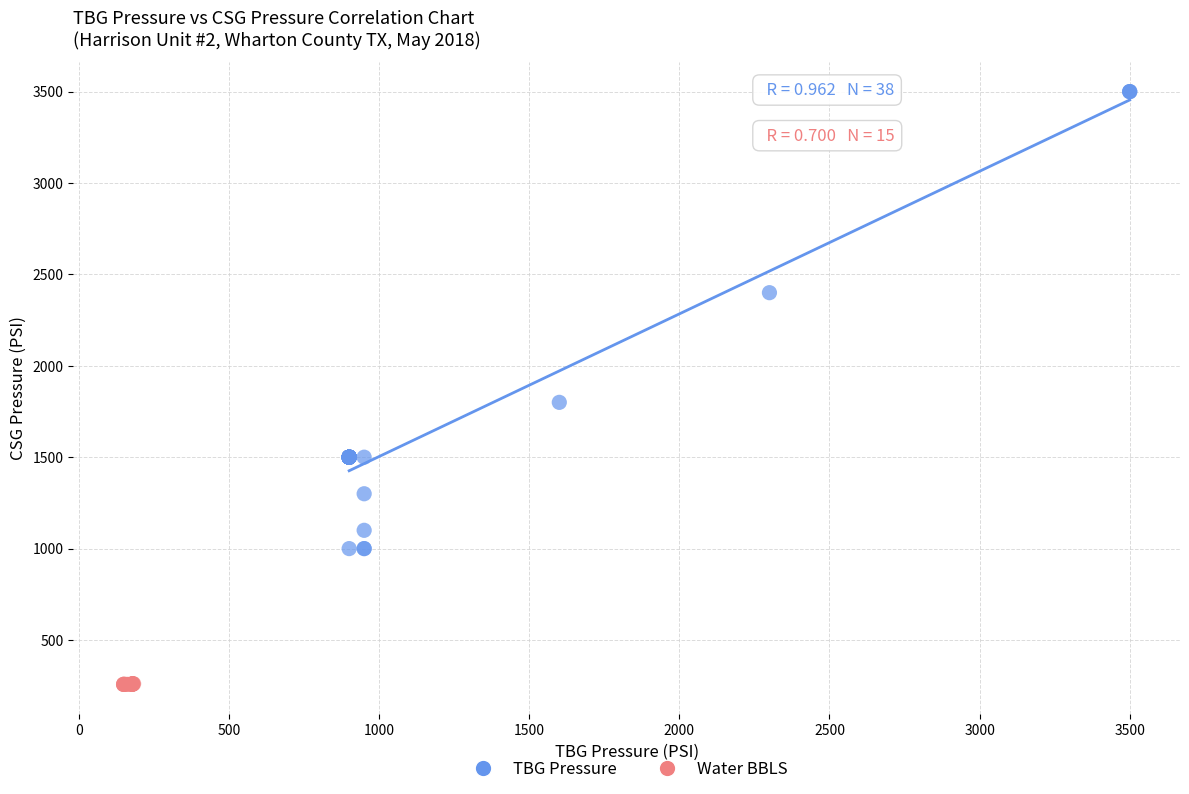

Which series contains the lowest Y value?

Water BBLS